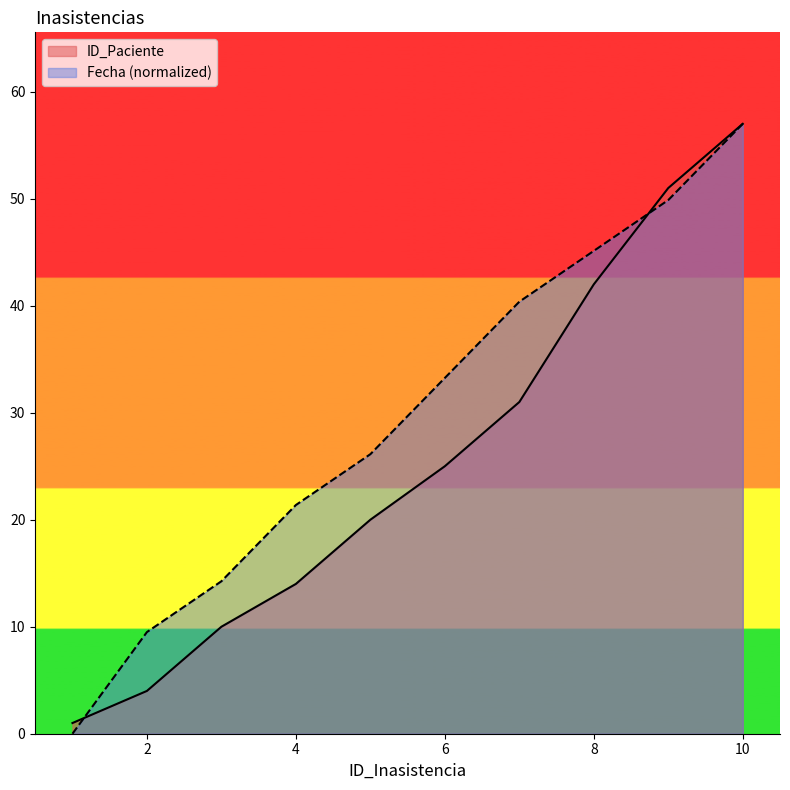

True or false: ID_Paciente has more than 2 points higher than both neighbors.

False